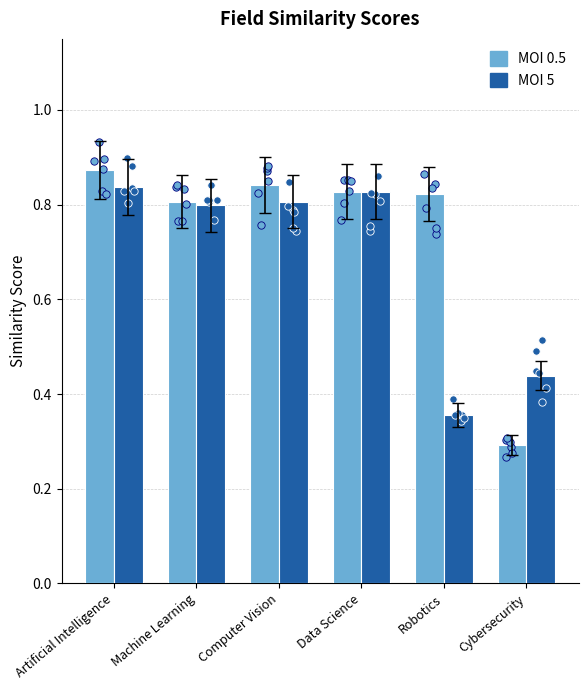

Is the value of MOI 5 at Data Science greater than the value of MOI 0.5 at Computer Vision?

No